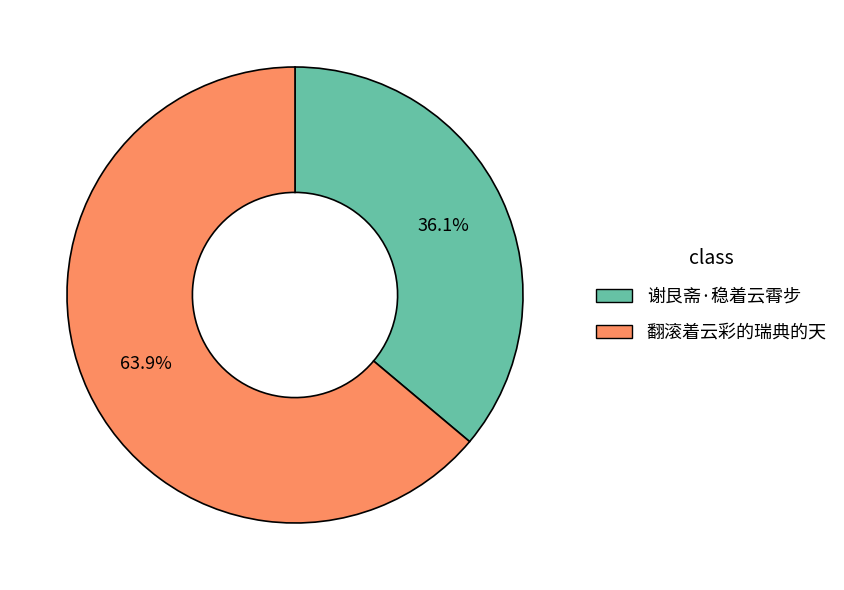

Count the number of slices in the pie.

2